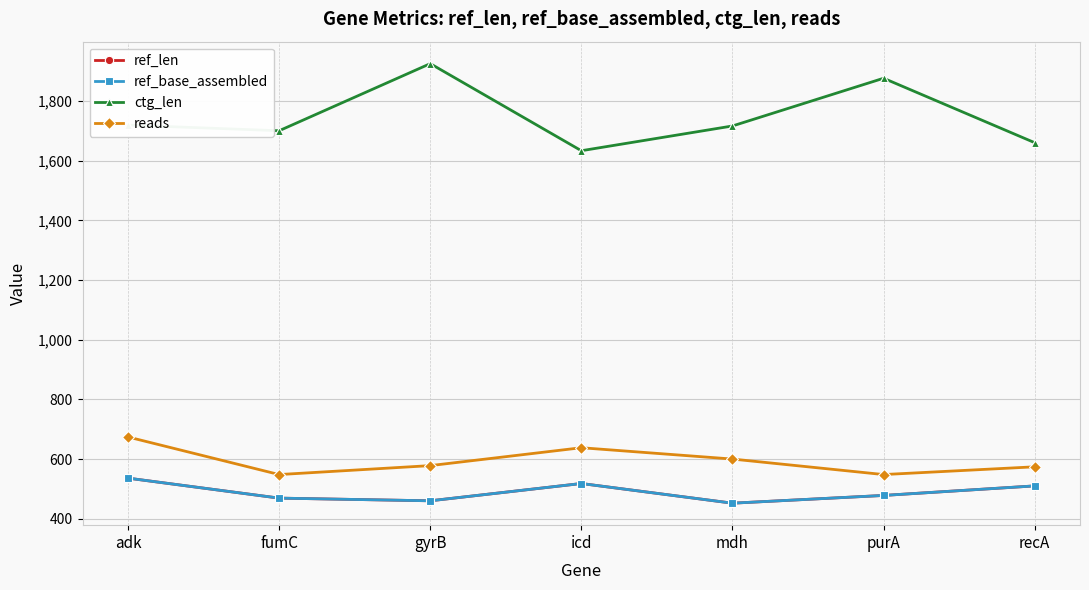

Reading left to right, extract all data points from this chart.

ref_len: 536	469	460	518	452	478	510
ref_base_assembled: 536	469	460	518	452	478	510
ctg_len: 1720	1701	1926	1634	1717	1877	1661
reads: 674	548	578	638	600	548	574